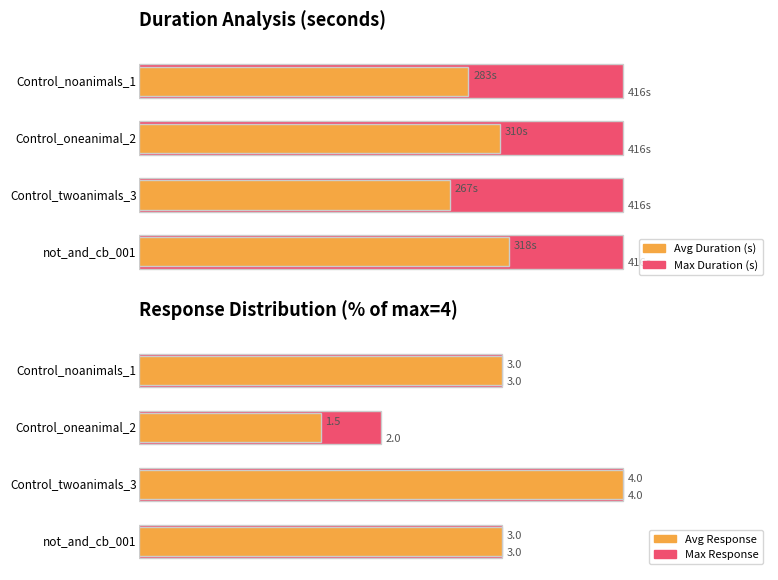

At which category is the sum across all series the highest?

not_and_cb_001